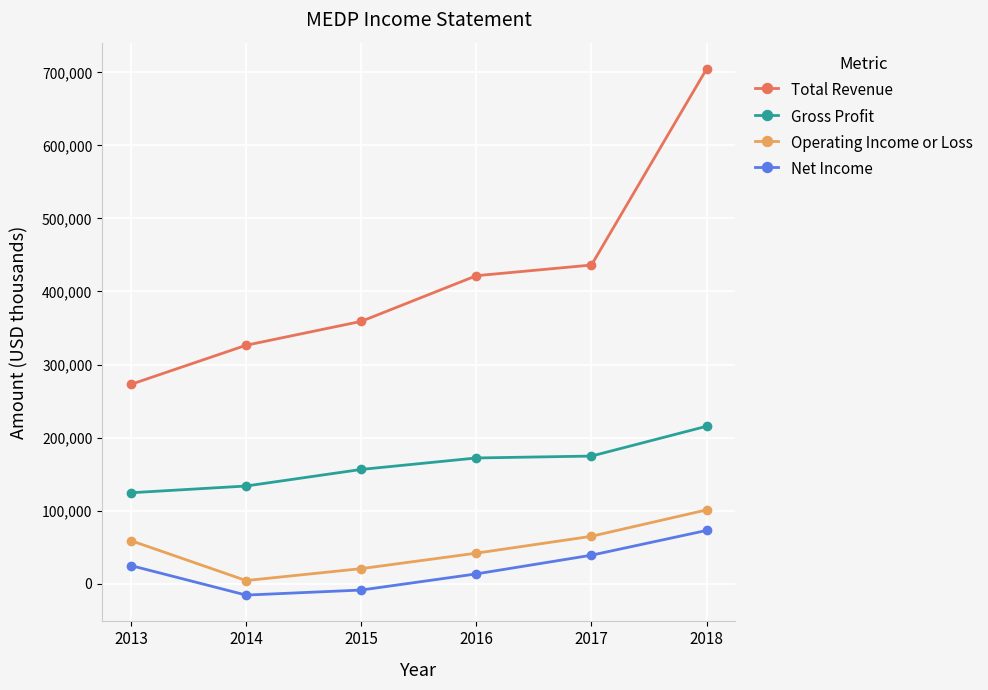

Which label corresponds to the smallest value in the chart?

2014